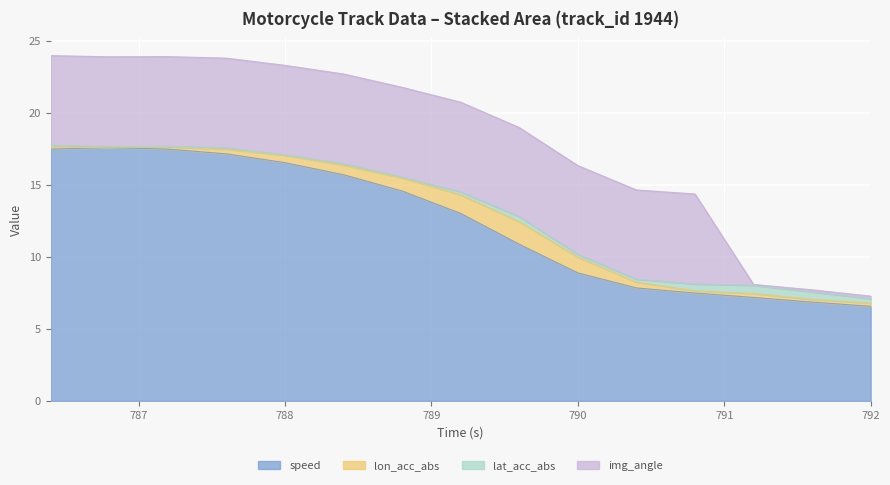

True or false: speed has a value of 17.2 at 787.6.

True